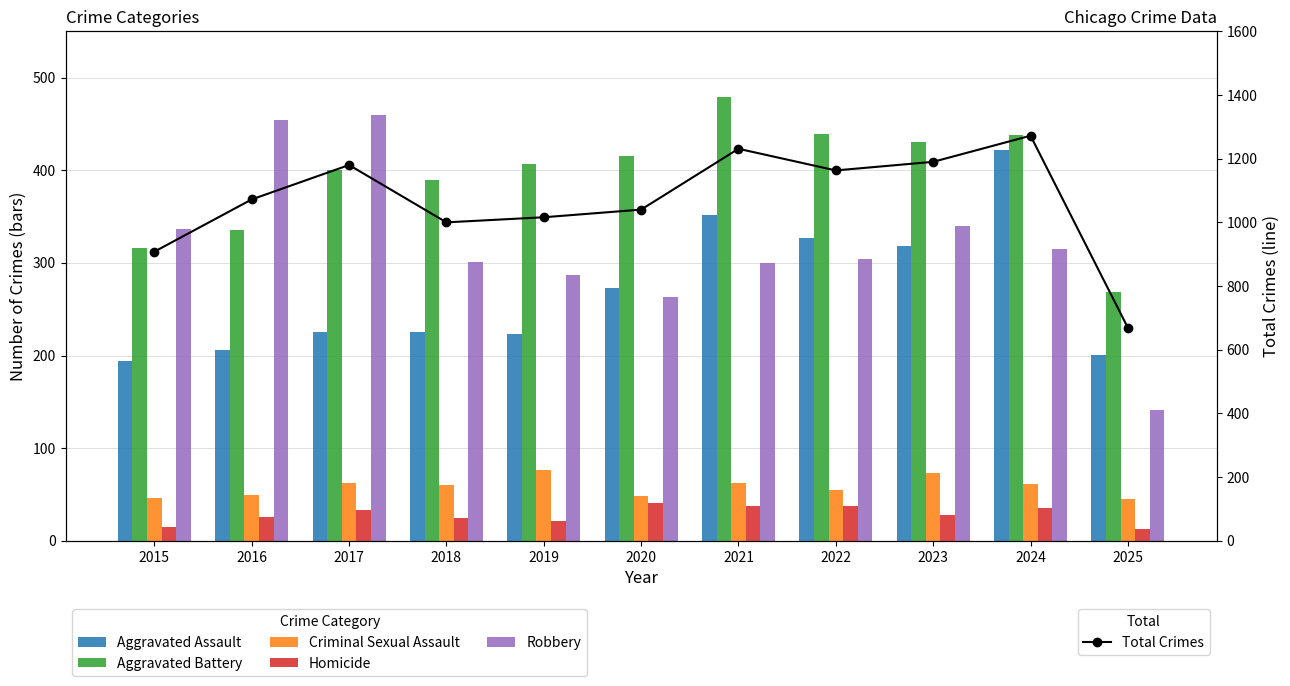

At how many categories does at least one series exceed 1123?

5